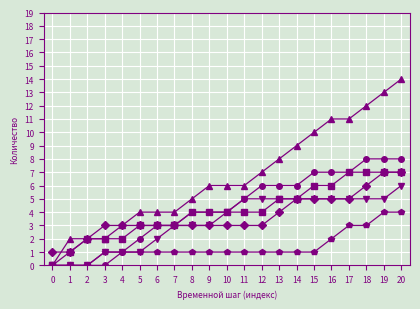

What is the difference between the highest and lowest values at 15?

9